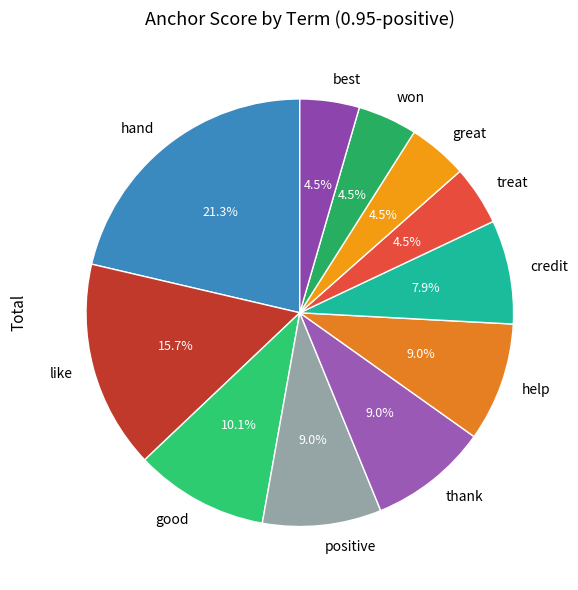

The treat slice represents 15% of the pie. True or false?

False